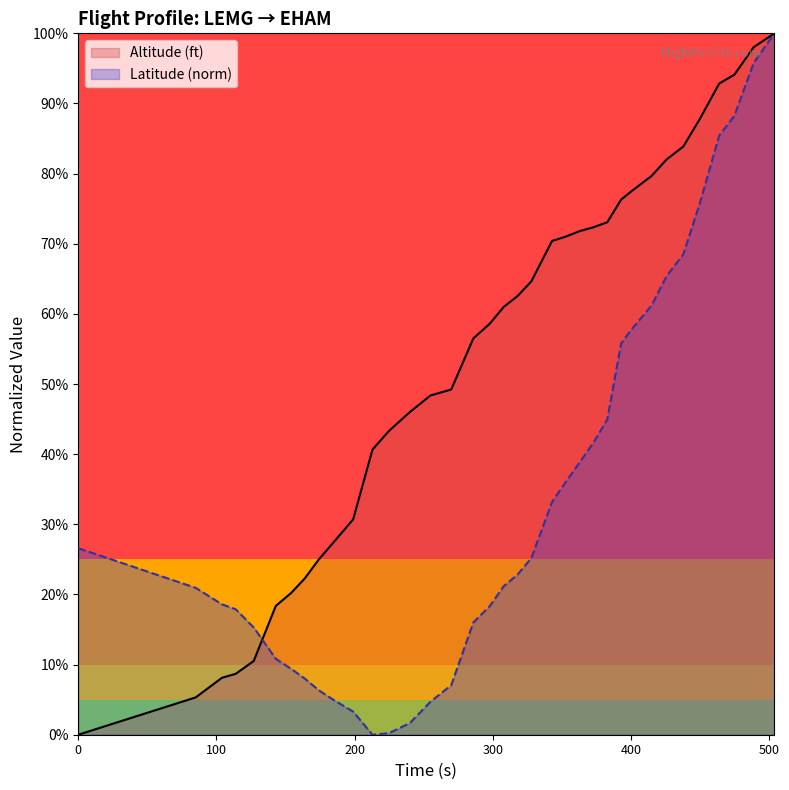

How many positive values does the Altitude (ft) series have?

35